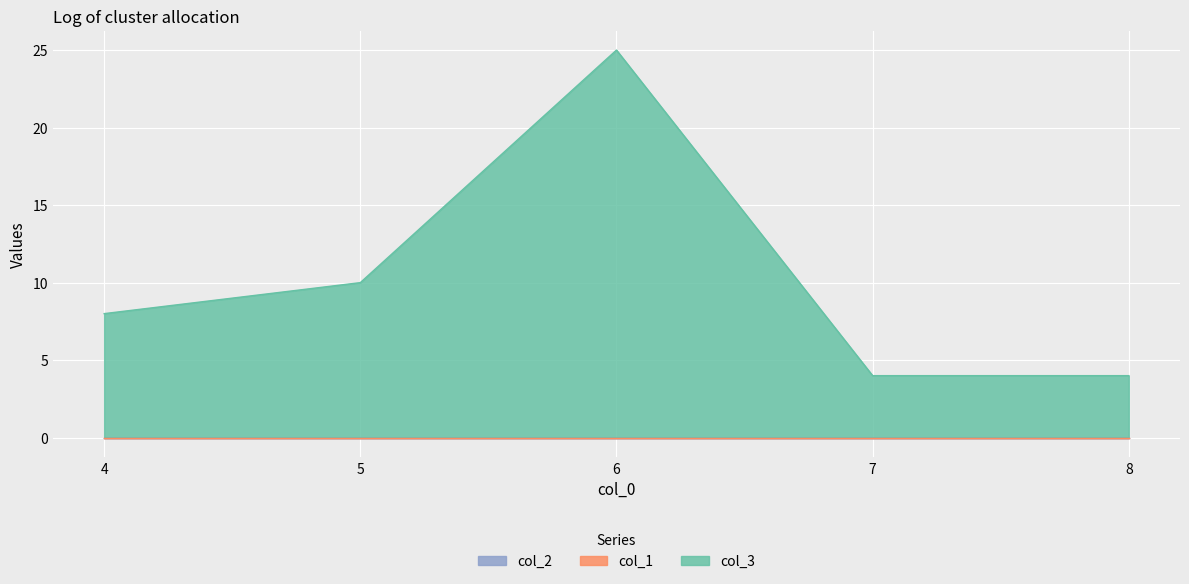

Rank the categories by col_3 value from highest to lowest.

6, 5, 4, 7, 8